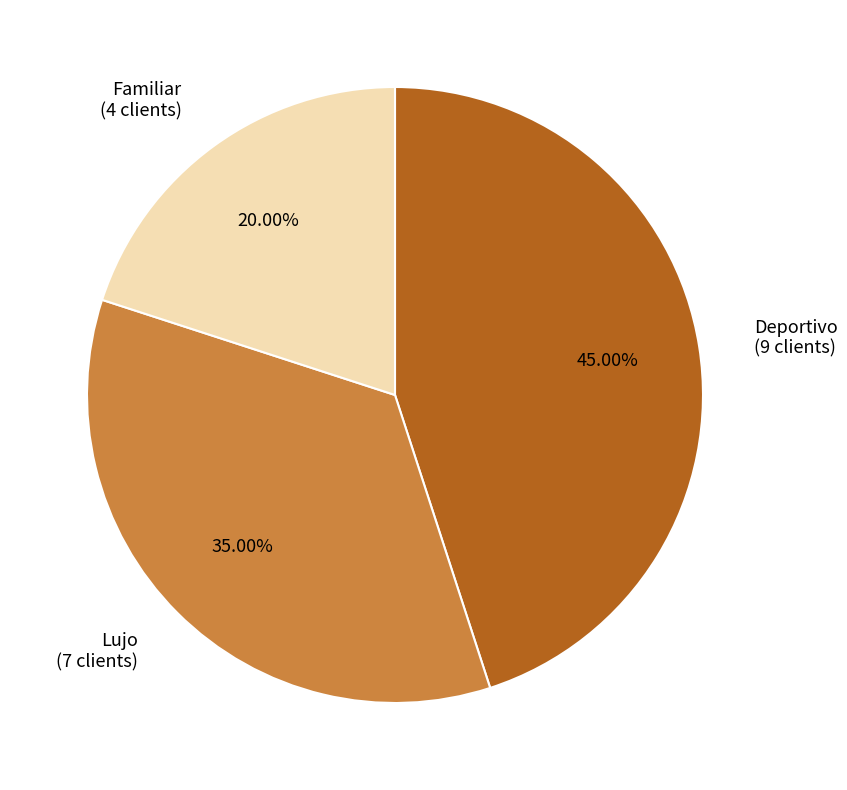

Is Familiar the majority of the pie?

No